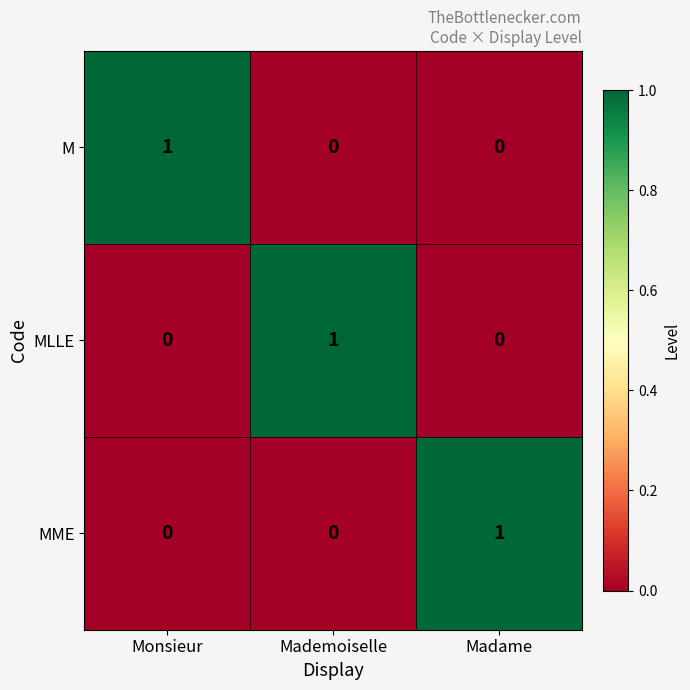

At how many categories does at least one series exceed 0?

3